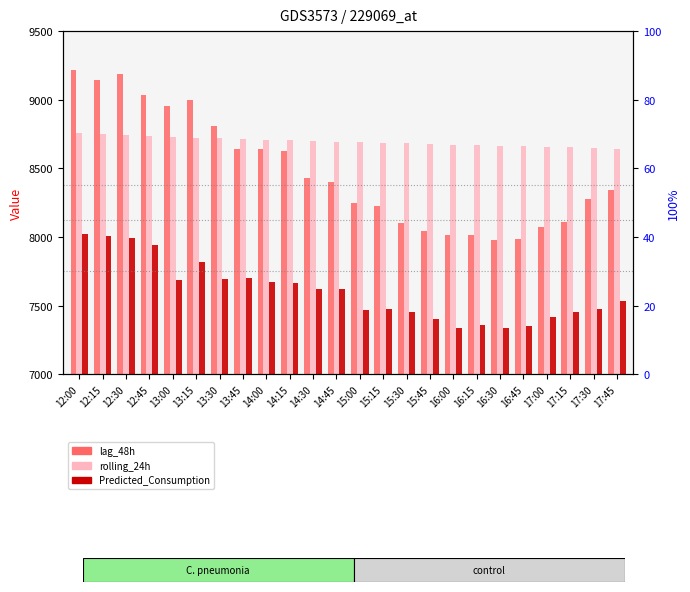

At which category does the chart reach its peak across all series?

12:00